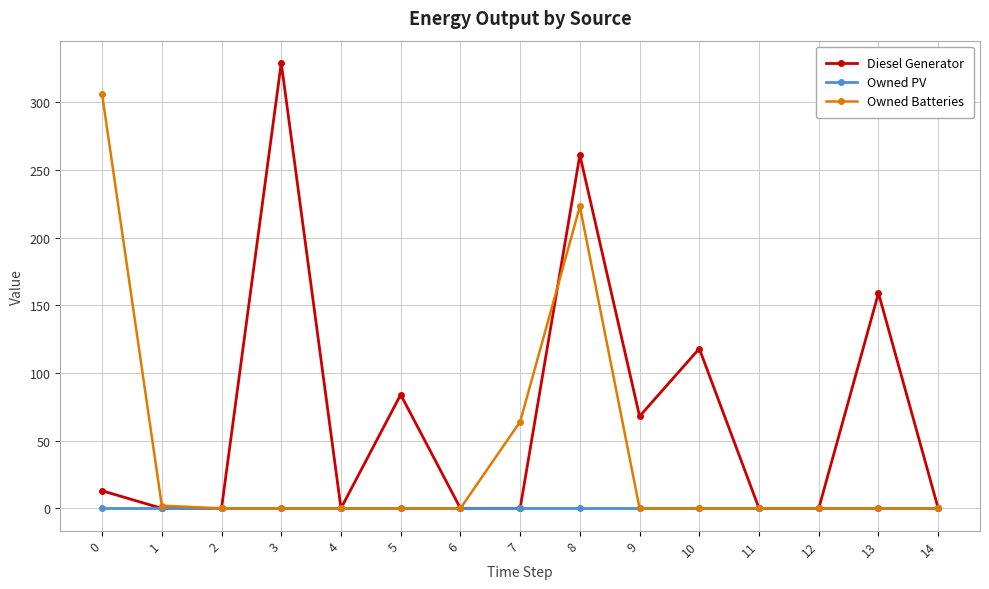

Which series has the largest range (max minus min)?

Diesel Generator